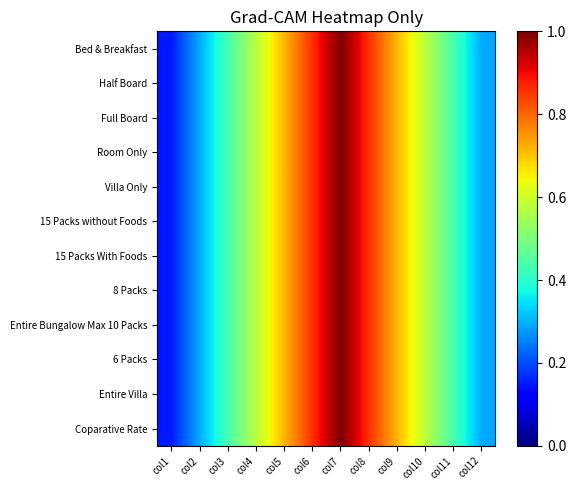

Which label corresponds to the smallest value in the chart?

col1